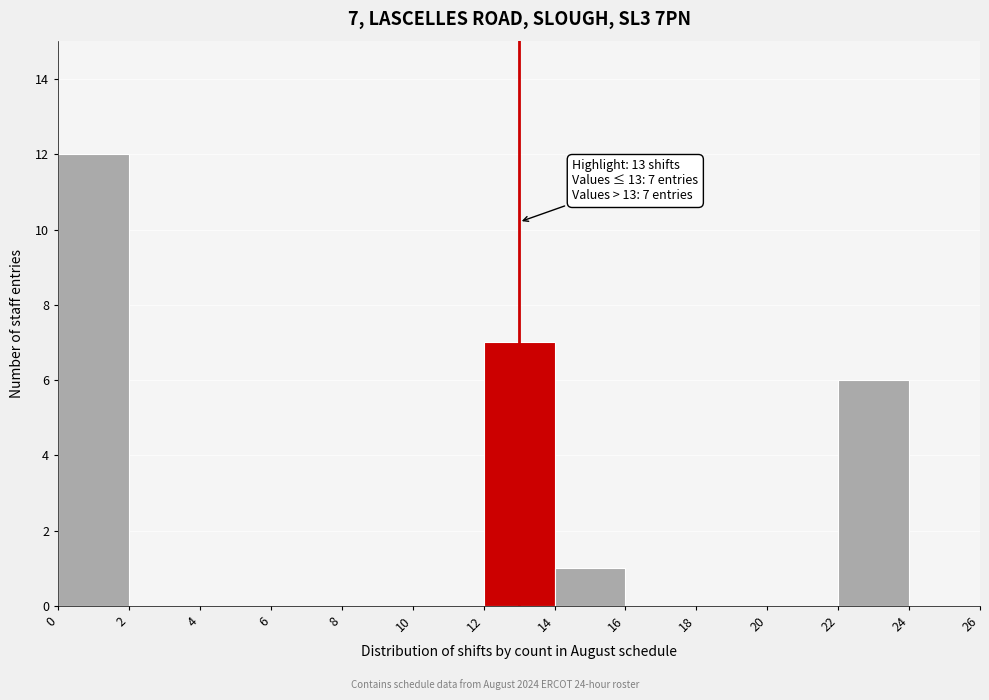

Over which range of the x-axis is the bar tallest?

0 to 2